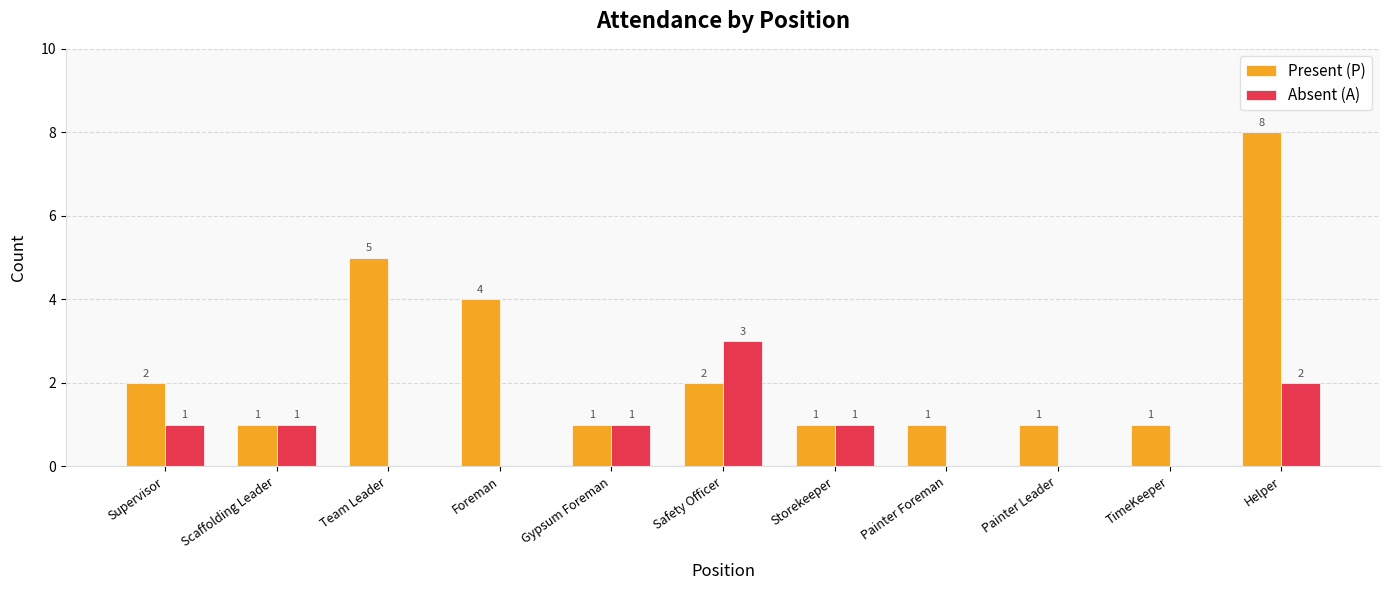

Between Foreman and Safety Officer, which series saw the biggest shift?

Absent (A)